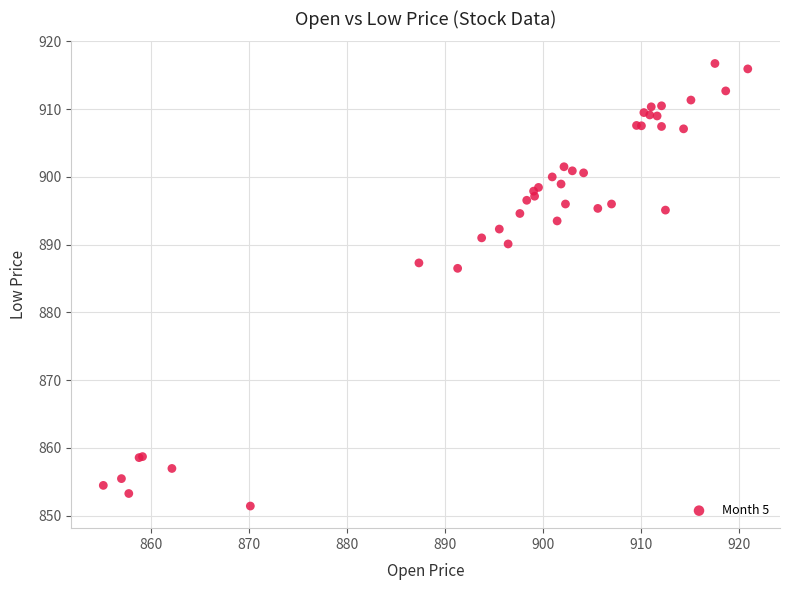

What Y value in the scatter plot is closest to 884?

886.5